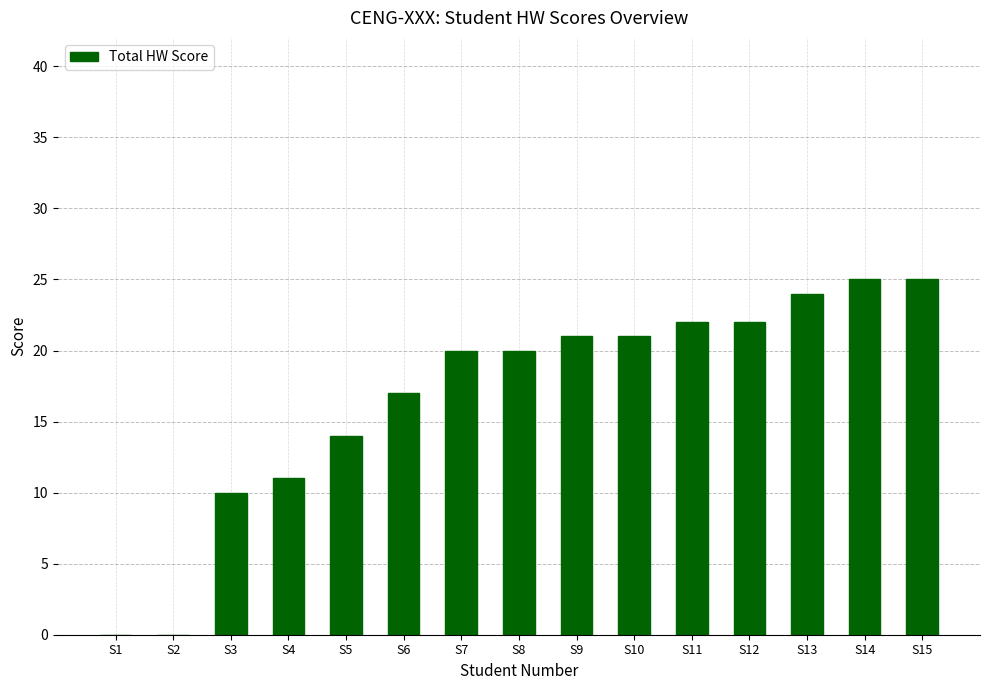

What is the change in value from S4 to S10?

+10